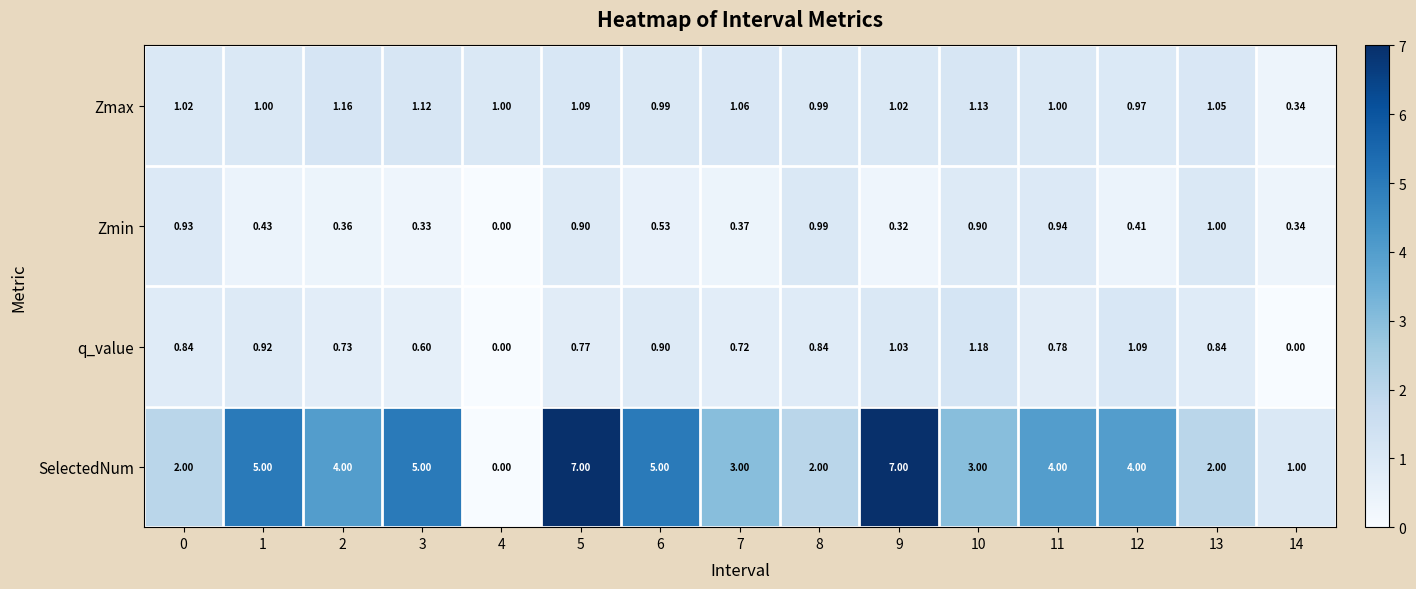

Rank the series by their maximum value, from highest to lowest.

SelectedNum, q_value, Zmax, Zmin